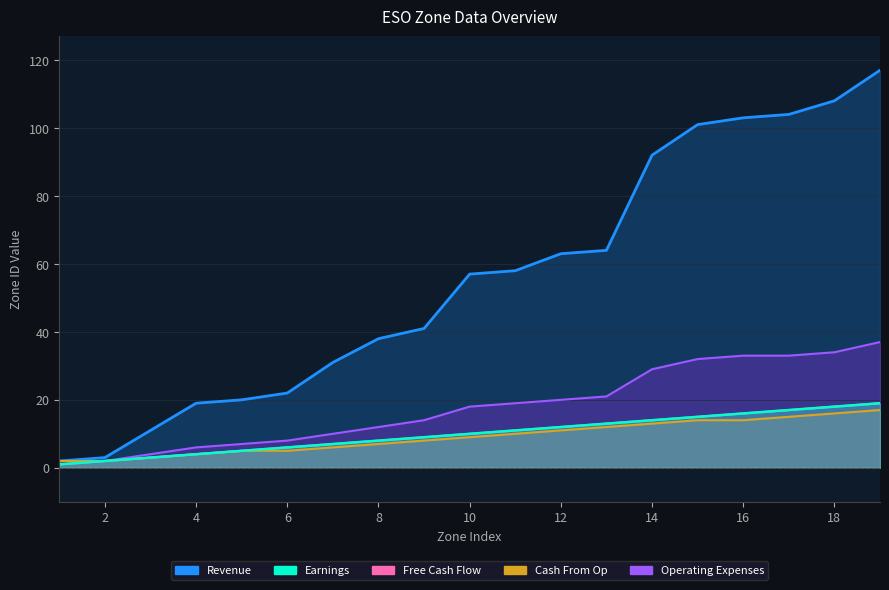

What is the minimum value shown in the chart?

1